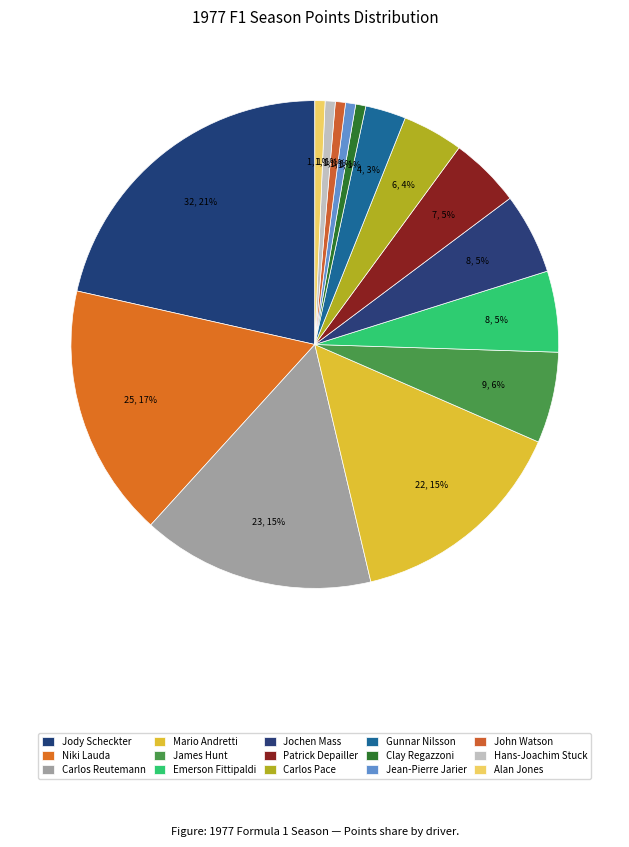

Count the number of slices in the pie.

15